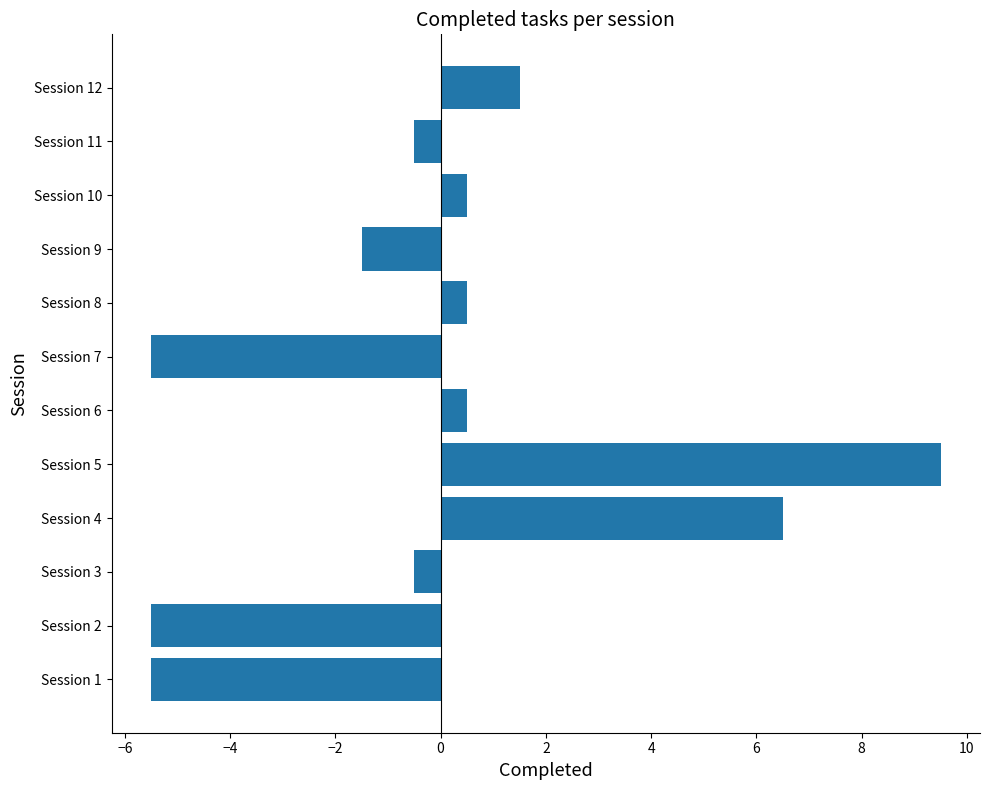

What is the change in value from Session 4 to Session 8?

-6.0